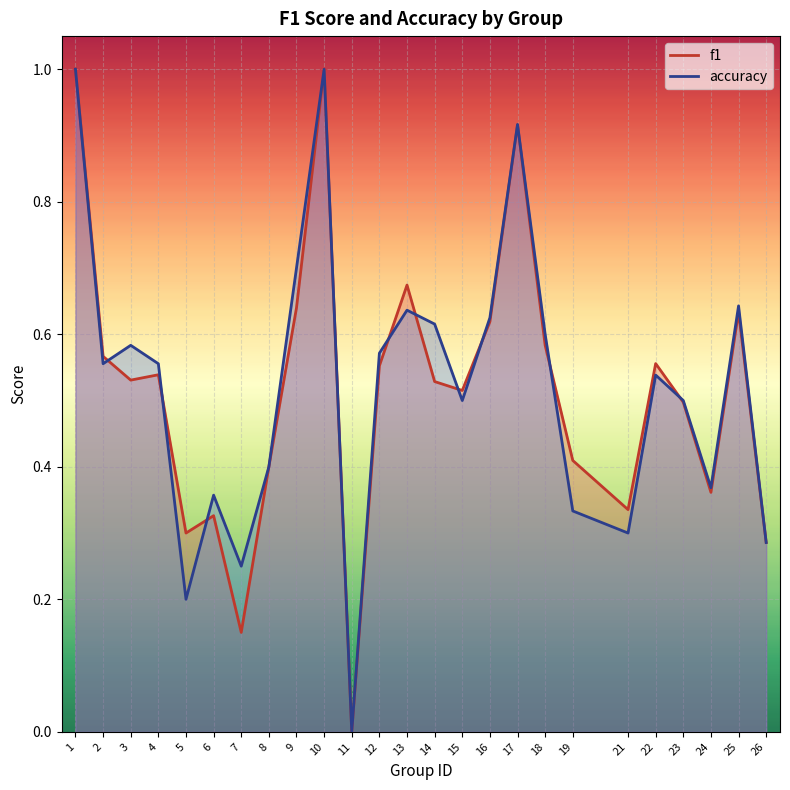

Between 7 and 10, which is larger?

10